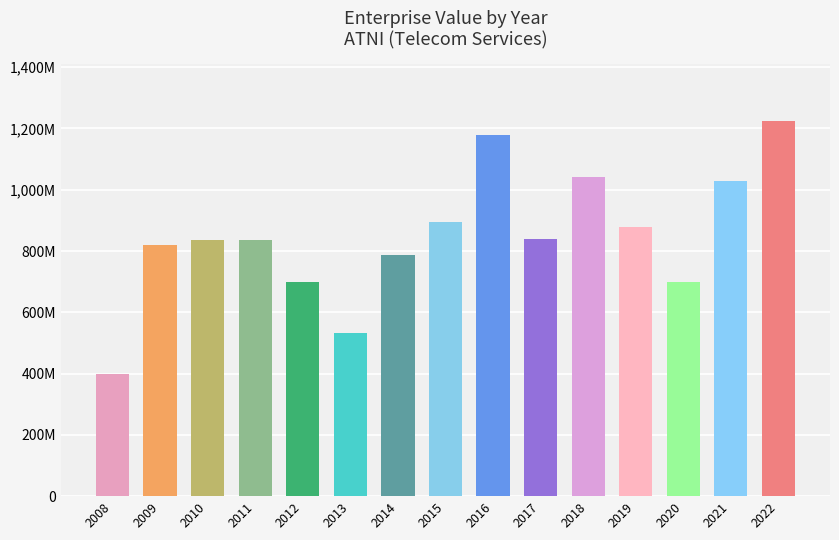

Does the chart contain any negative values?

No